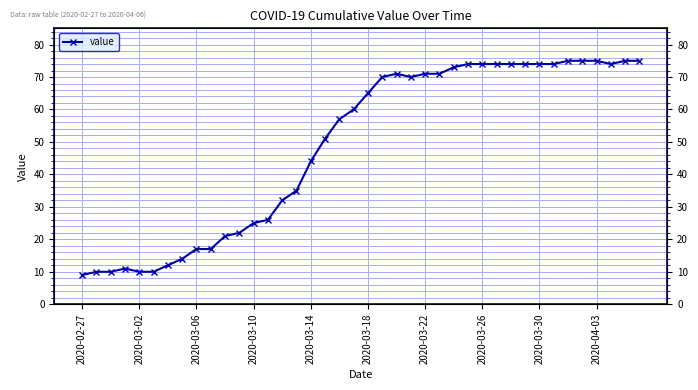

Reading left to right, transcribe all the data shown in this chart.

9	10	10	11	10	10	12	14	17	17	21	22	25	26	32	35	44	51	57	60	65	70	71	70	71	71	73	74	74	74	74	74	74	74	75	75	75	74	75	75